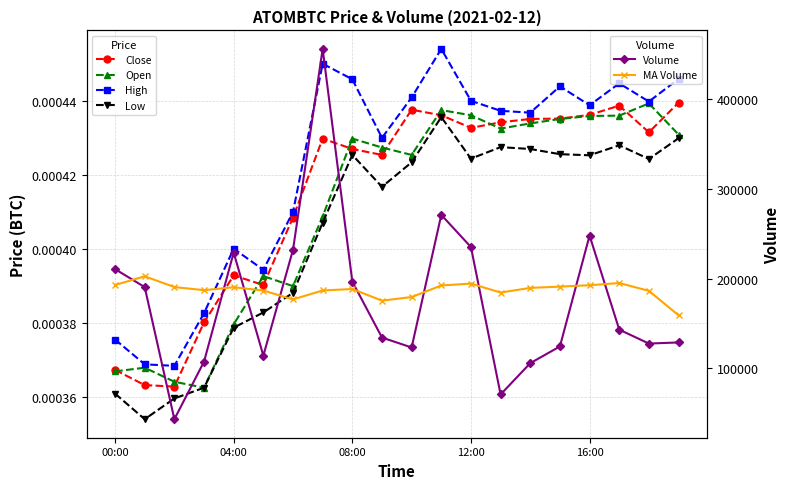

At which category does the chart reach its peak across all series?

7